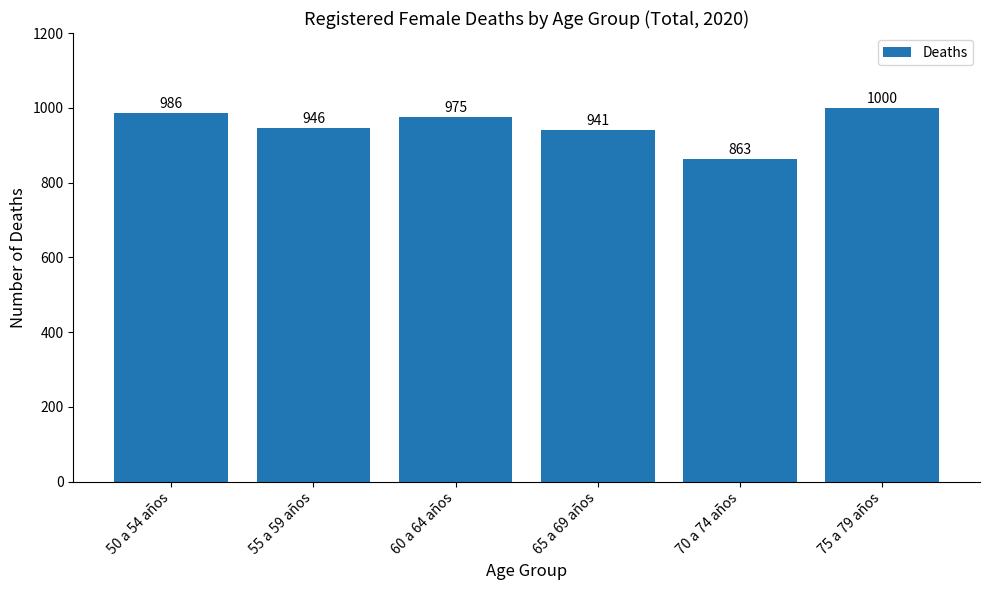

What is the label of the 3rd bar from the right?

65 a 69 años